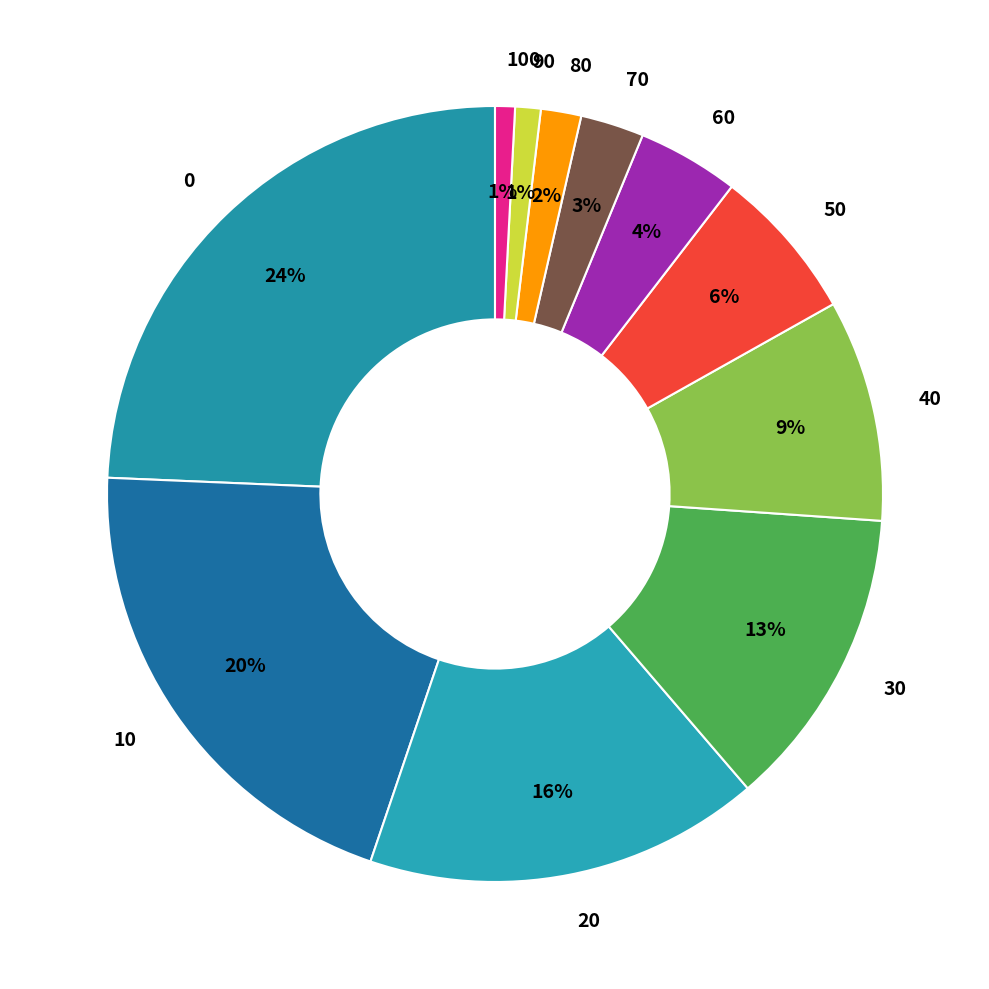

Is 0 the majority of the pie?

No